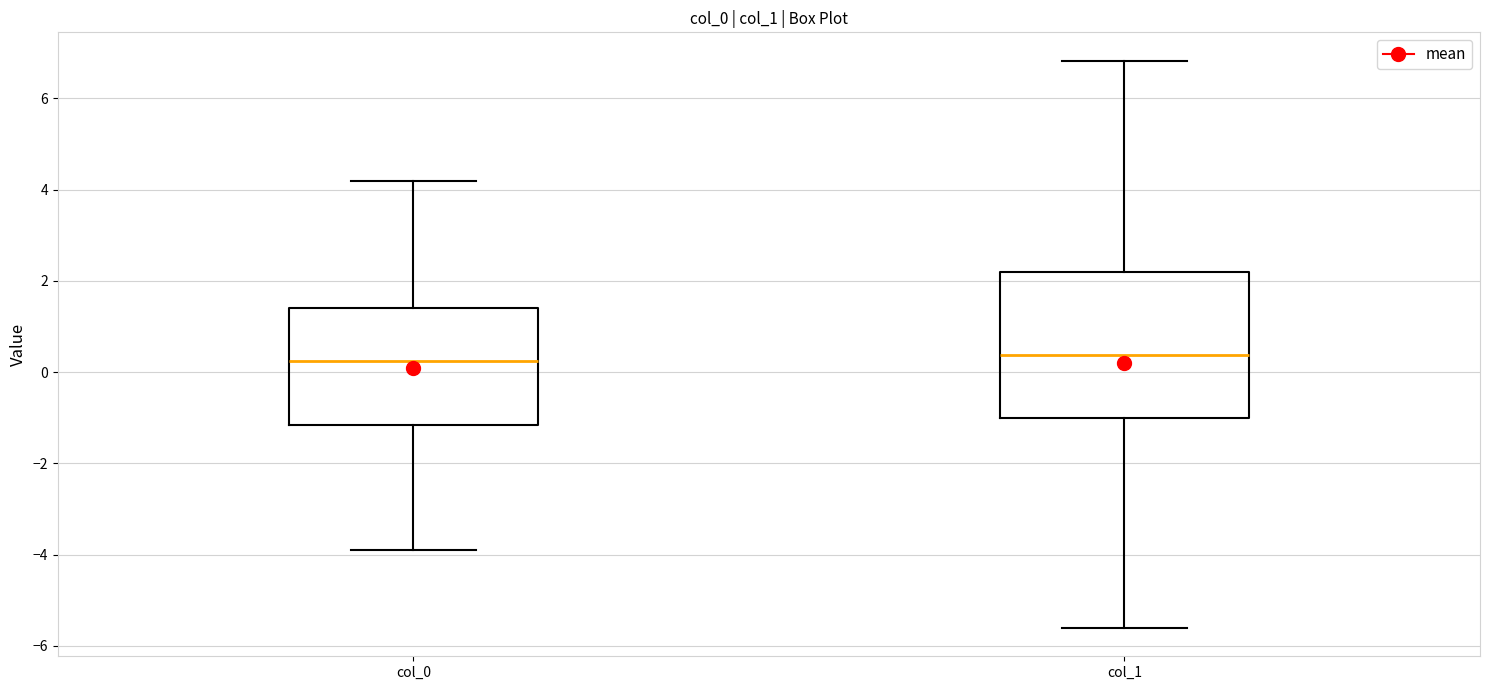

Reading left to right, read every box against the y-axis: the position of its median line, the range the box covers, and the ends of its whiskers. The values are not printed on the chart, so give them approximately, as read against the axis.

col_0: median 0.2, box -1.2 to 1.4, whiskers -4.0 to 4.2
col_1: median 0.4, box -1.0 to 2.2, whiskers -5.6 to 6.8